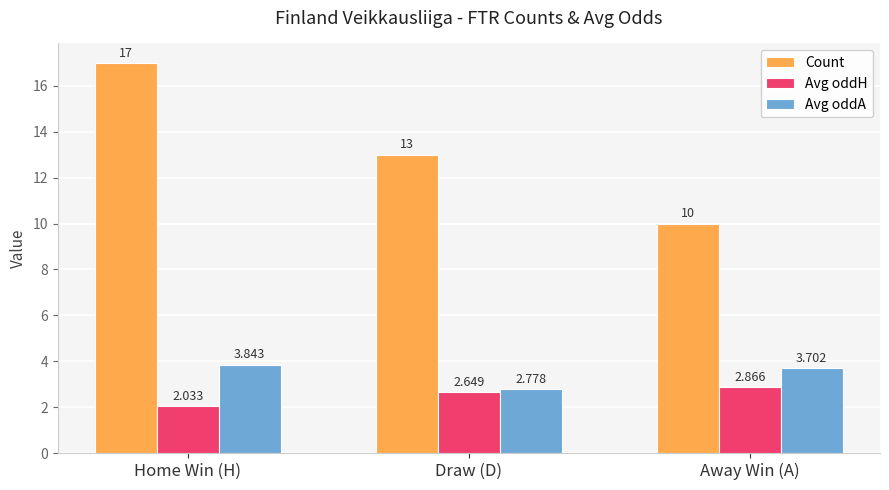

What is the sum of all Avg oddA values?

10.3